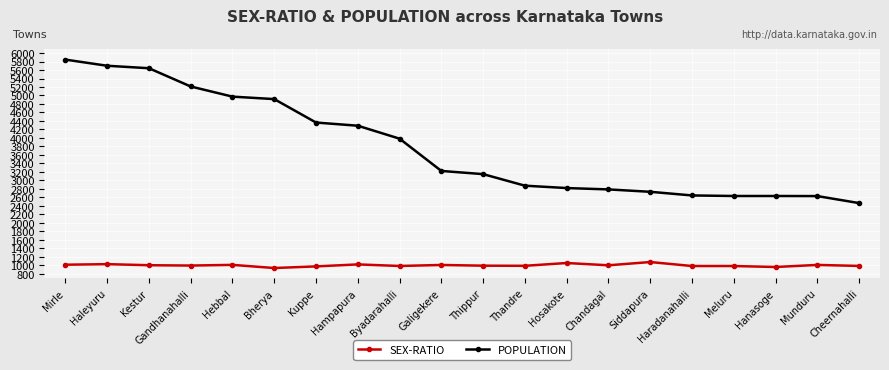

What is the sum of the SEX-RATIO values at Siddapura and Thandre?

2067